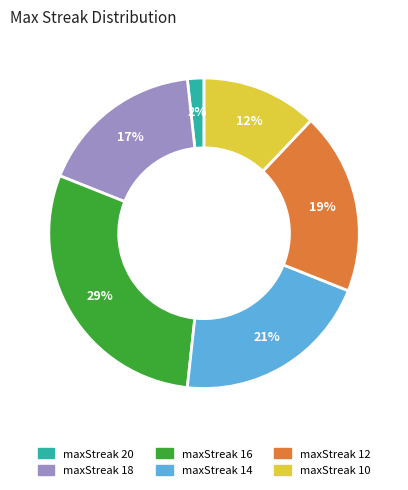

Approximately how many times larger is the value at maxStreak 18 compared to maxStreak 12?

0.9